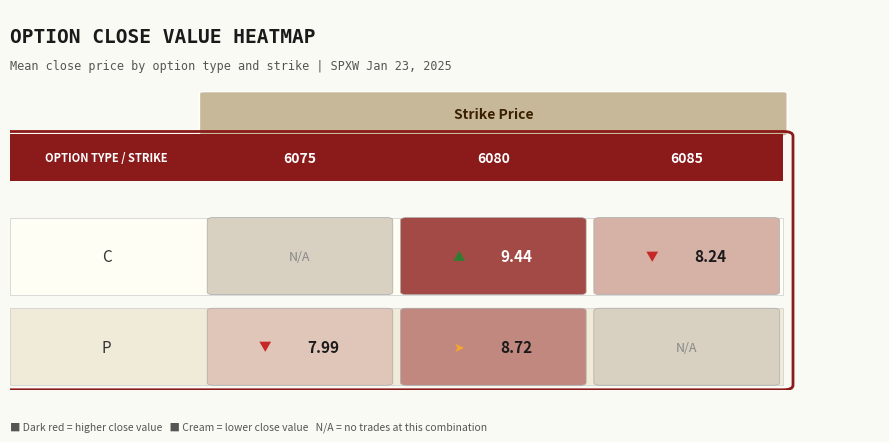

What is the sum of the C values at 6080 and 6085?

17.8